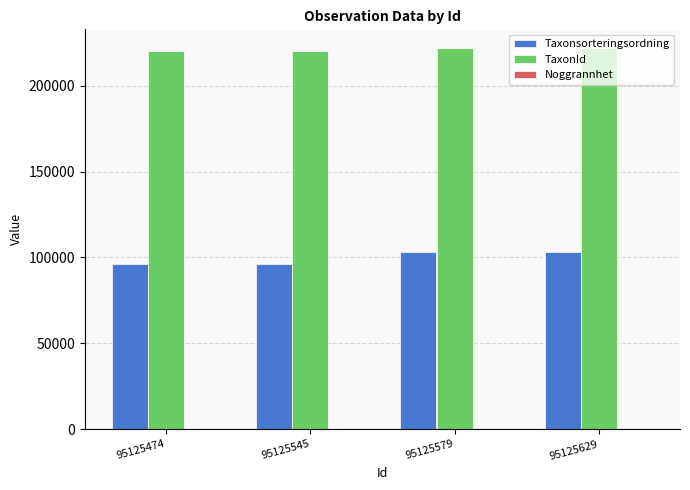

Which series has the largest total across all categories?

TaxonId